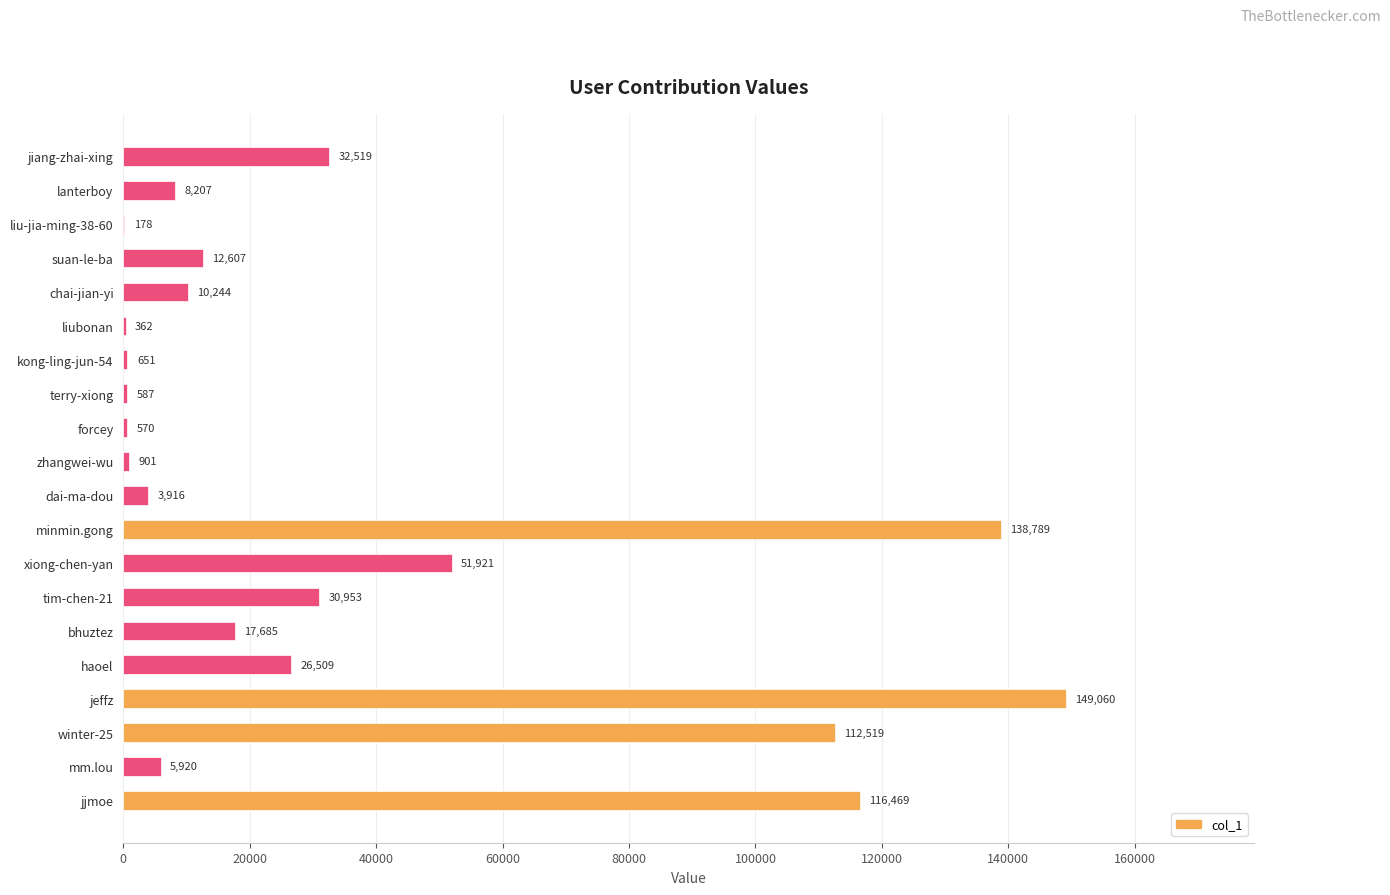

Is it true that the value at jeffz is 149060?

True